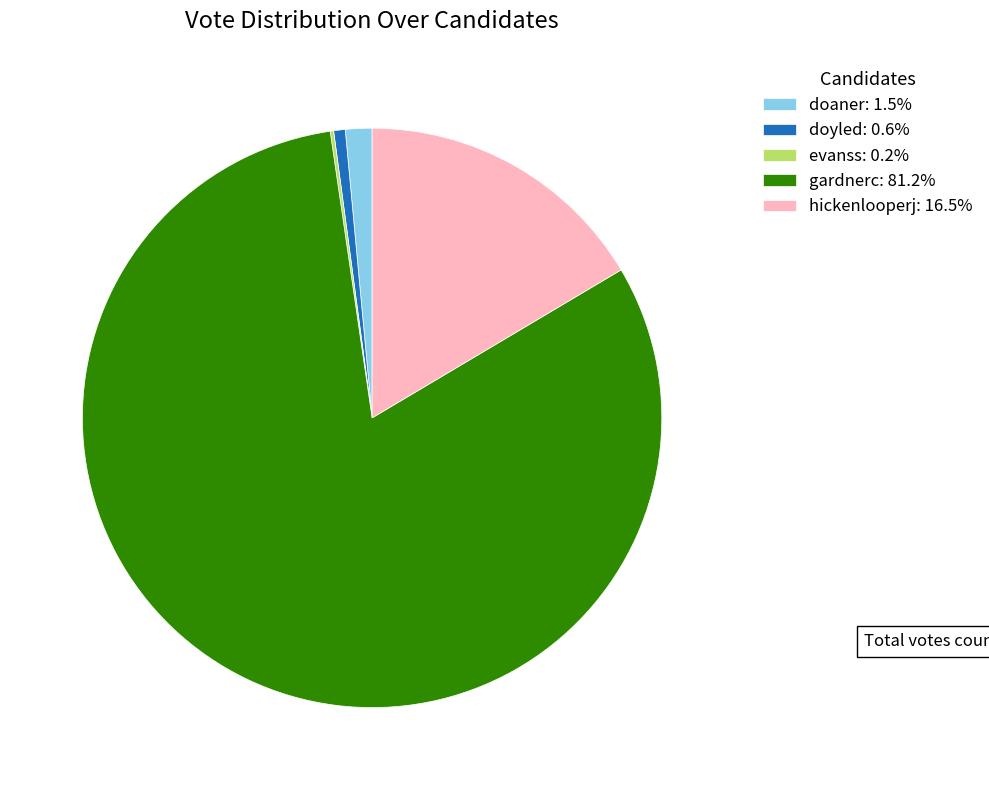

Does any single category account for the majority?

Yes